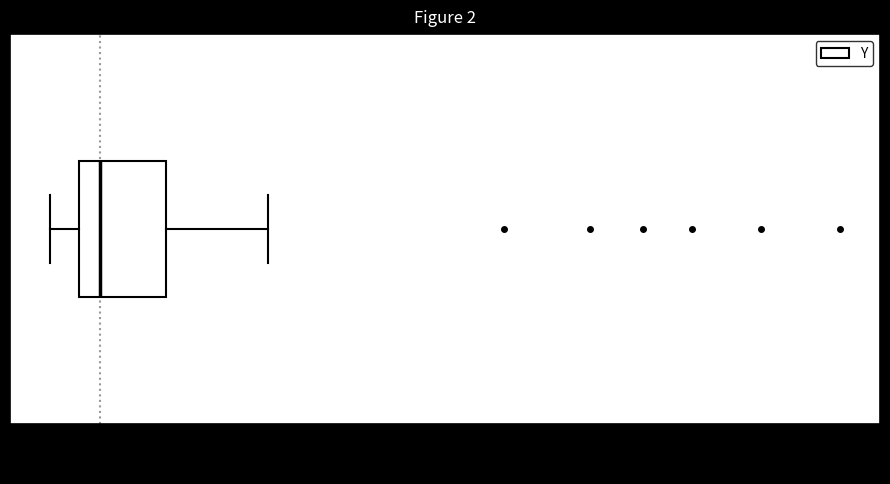

Transcribe this box plot: give where the median line is, the range the box spans, and where the two whiskers end, as read against the x-axis. The values are not printed on the chart, so give them approximately, as read against the axis.

median 0.08, box 0.06 to 0.14, whiskers 0.03 to 0.25